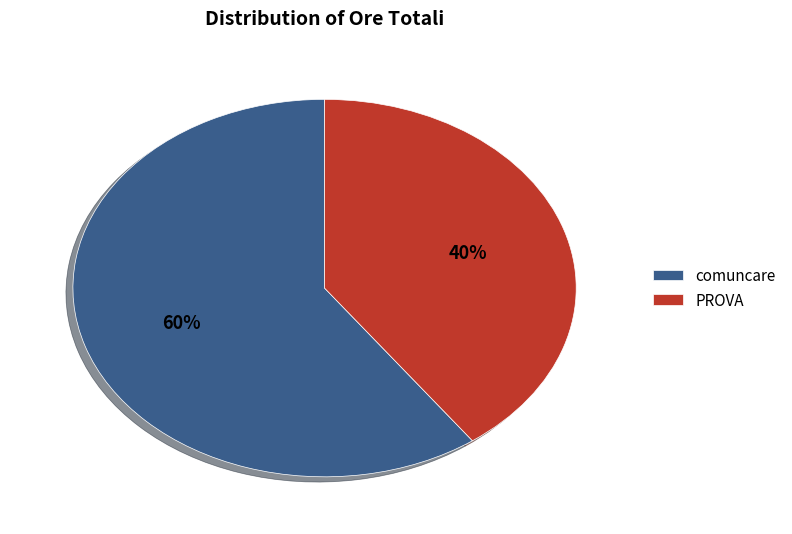

What percentage is the PROVA slice, to the nearest percent?

40%